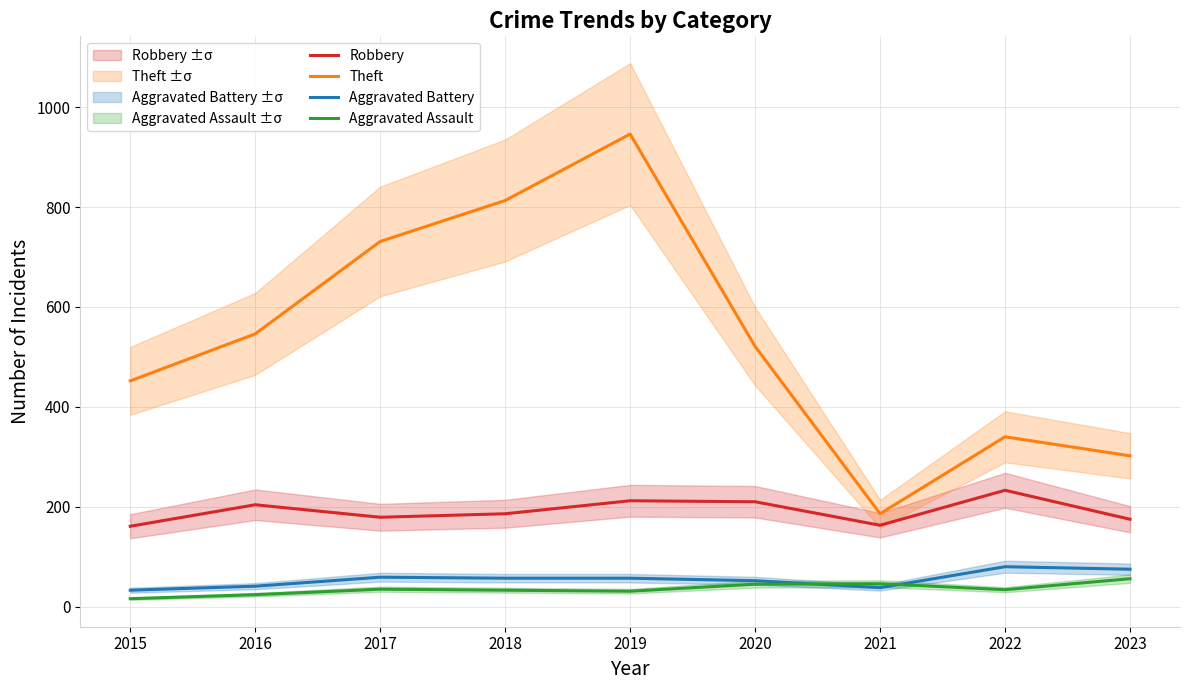

Which series has the widest spread of values?

Theft